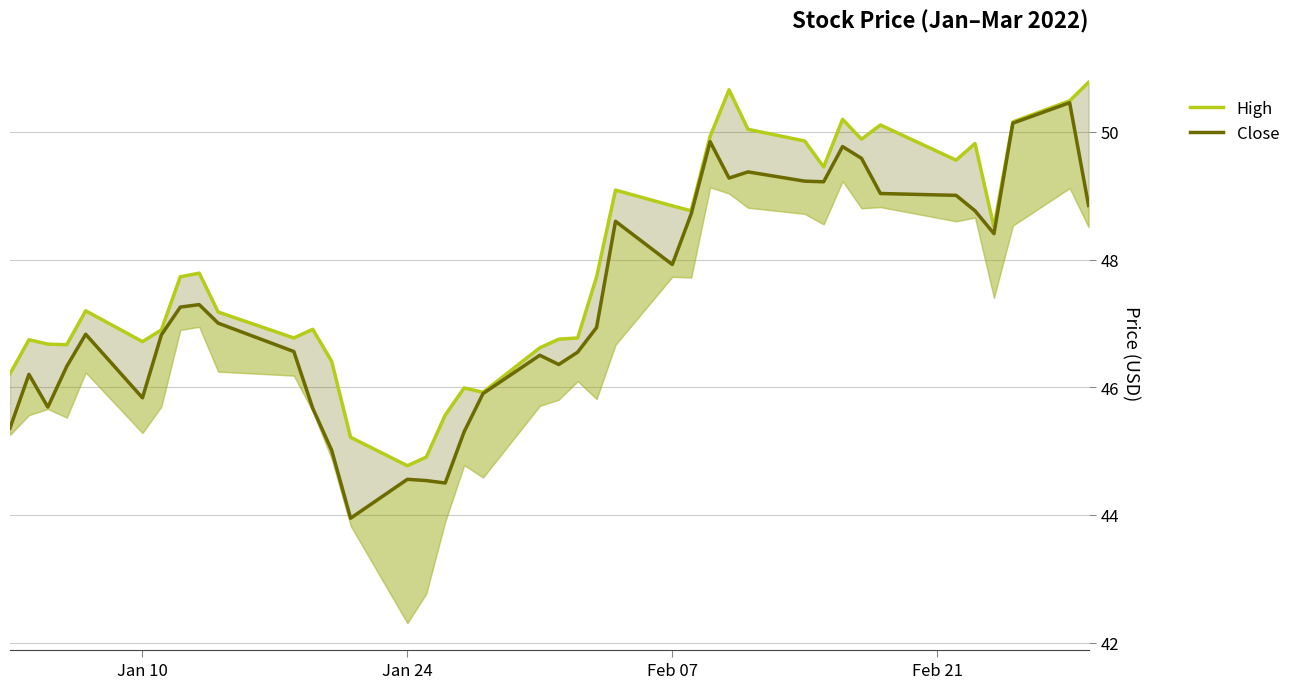

What is the smallest value displayed?

43.9